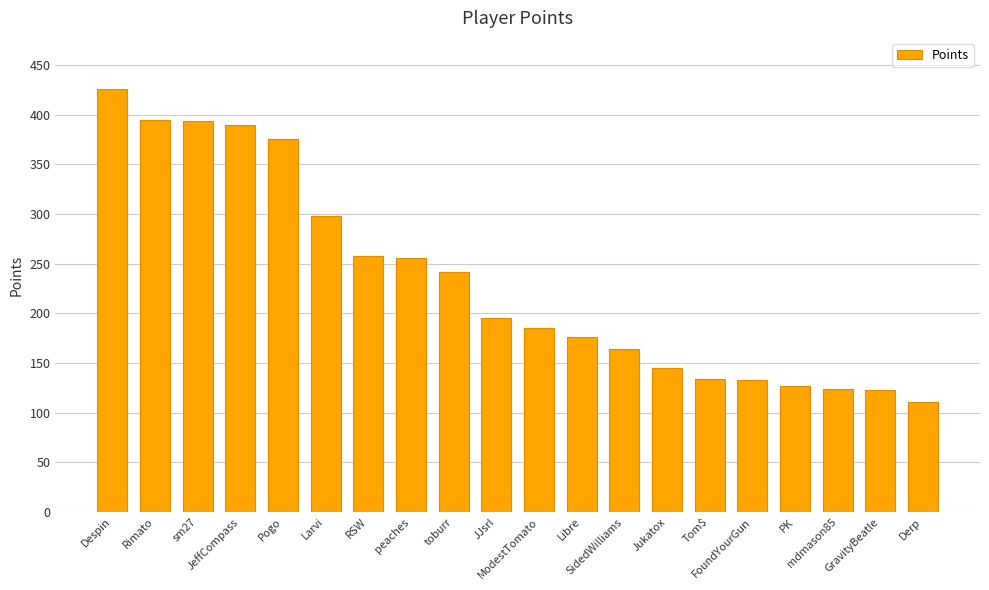

What is the change in value from Despin to Libre?

-250